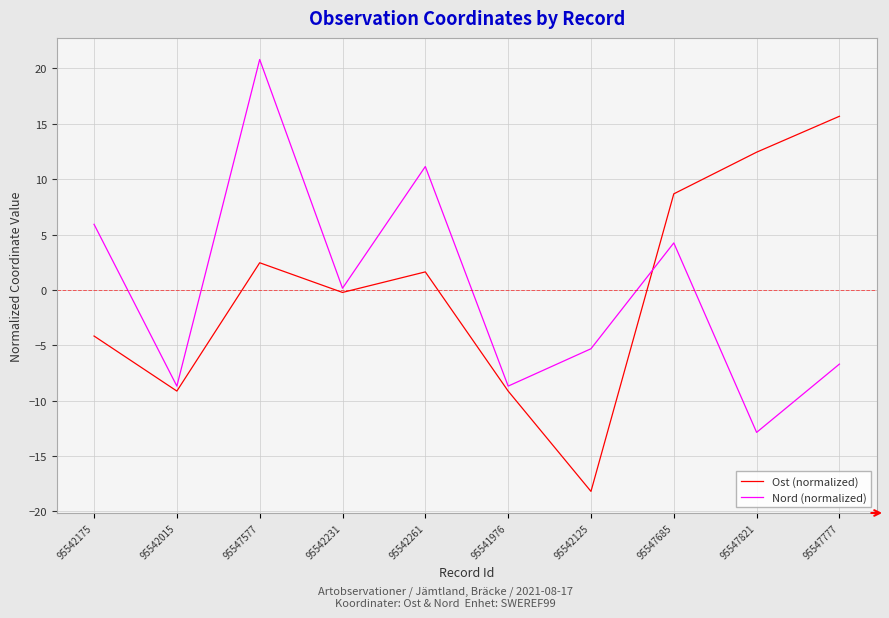

Count the number of categories in the chart.

10